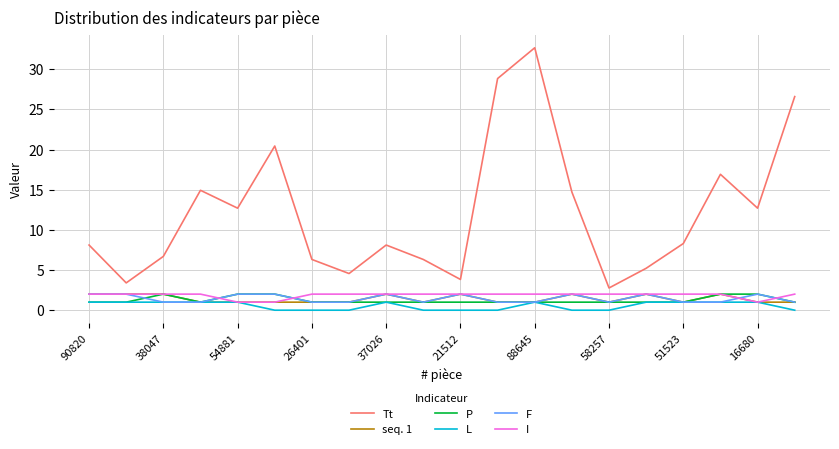

Which series has the largest total across all categories?

Tt